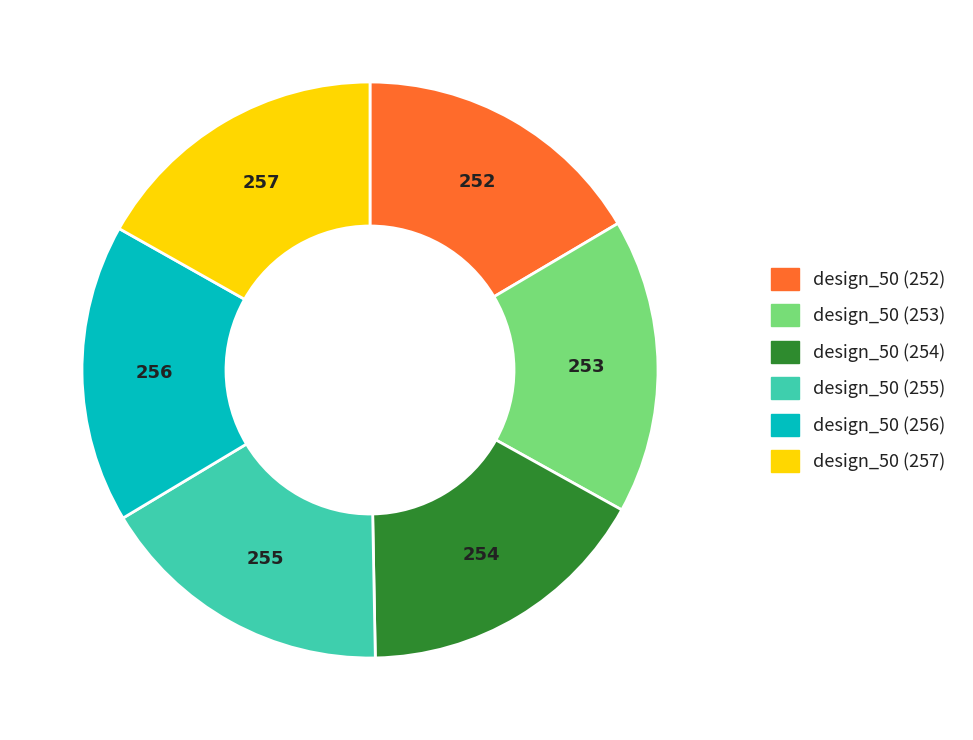

Combined, do design_50 (252) and design_50 (254) account for over 50%?

No